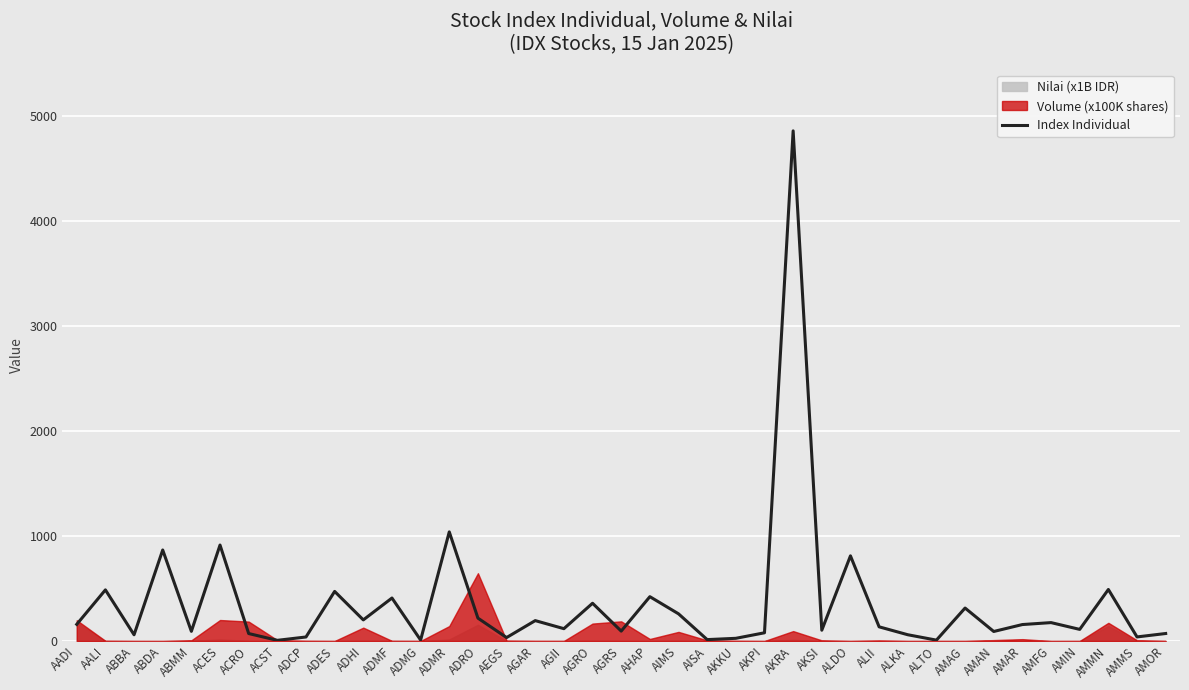

List the labels in order of value, largest first.

AKRA, ADMR, ACES, ABDA, ALDO, AMMN, AALI, ADES, AHAP, ADMF, AGRO, AMAG, AIMS, ADRO, ADHI, AGAR, AMFG, AADI, AMAR, ALII, AGII, AMIN, AKSI, AGRS, ABMM, AMAN, AKPI, AMOR, ACRO, ALKA, ABBA, AMMS, ADCP, AEGS, AKKU, AISA, ADMG, ALTO, ACST